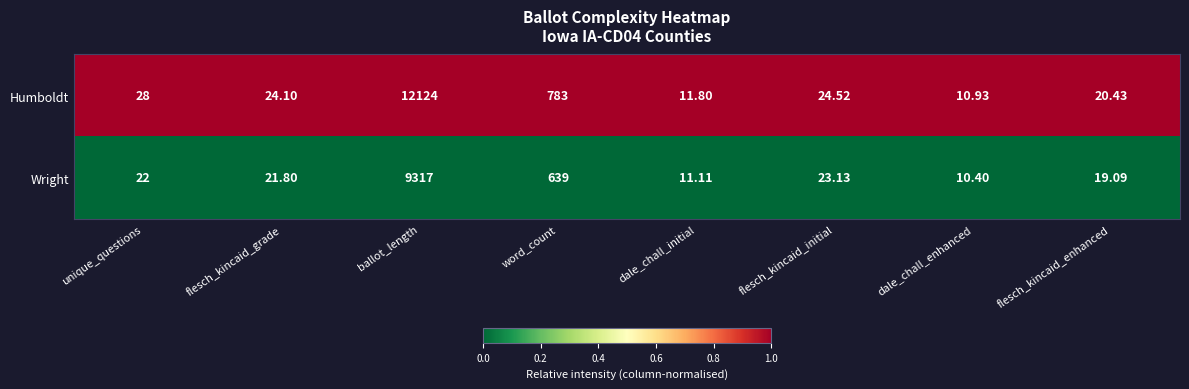

At which category does the chart reach its peak across all series?

ballot_length